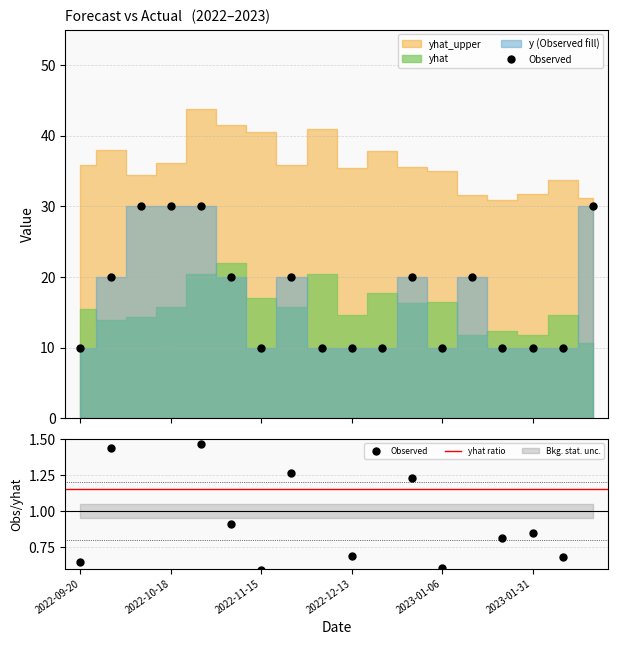

Which series ends up on top after the final intersection of yhat and y?

y